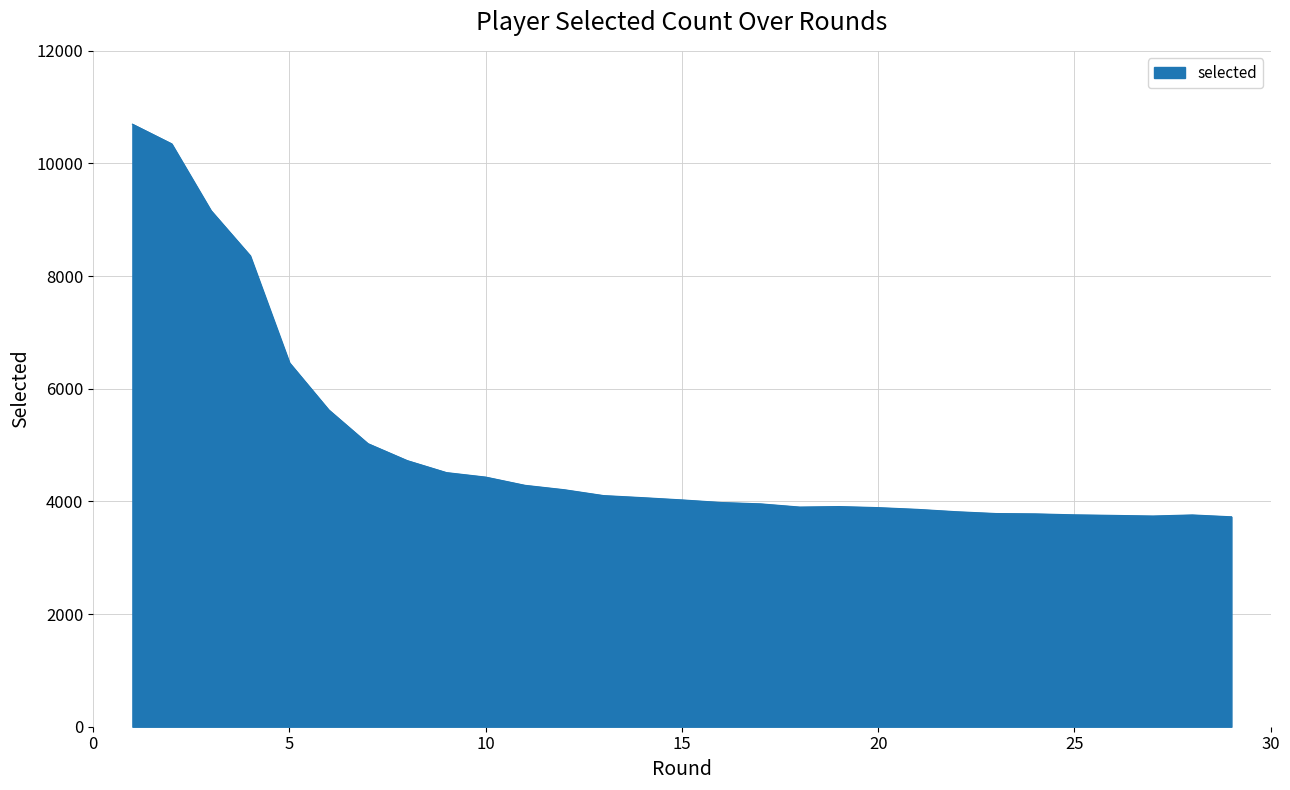

What is the minimum value shown in the chart?

3727